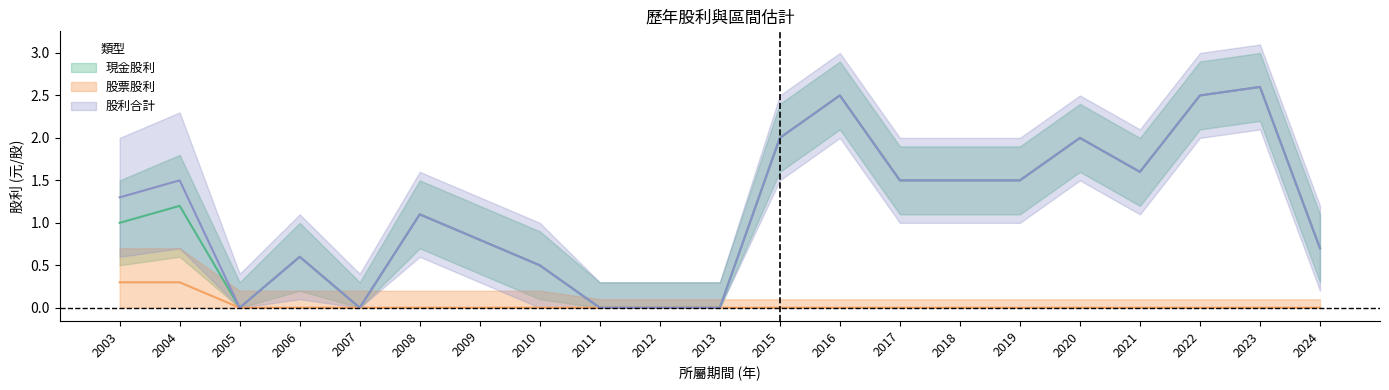

At which label does 現金股利合計 reach its minimum?

2005